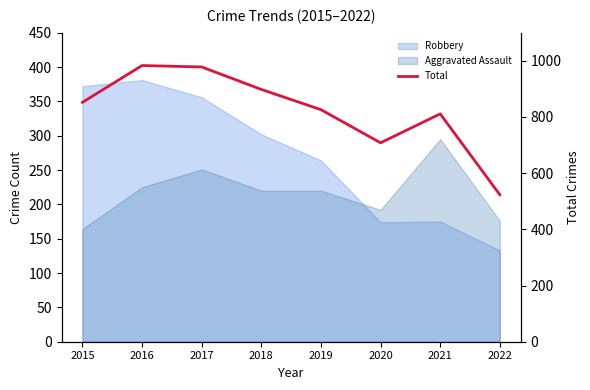

Rank the categories by value from highest to lowest.

2016, 2017, 2018, 2015, 2019, 2021, 2020, 2022